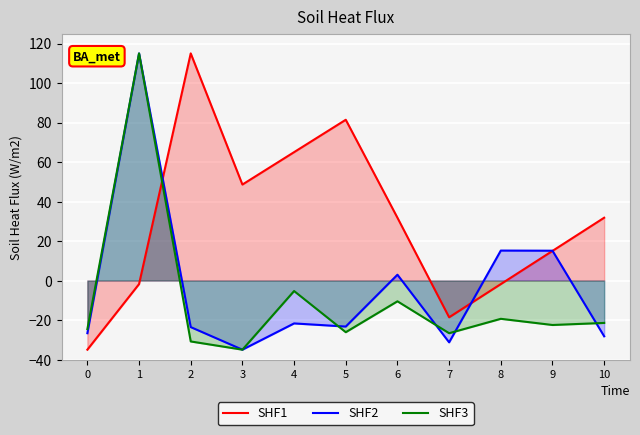

Where is SHF2 nearest to the value 40?

8